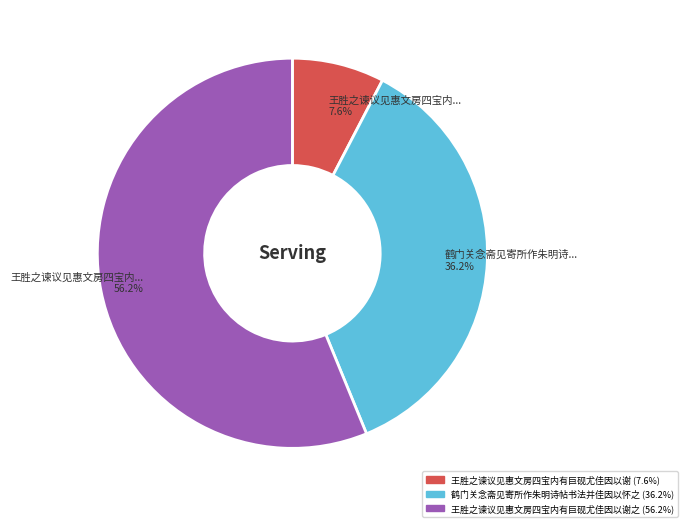

Is there any slice that represents more than half of the pie?

Yes